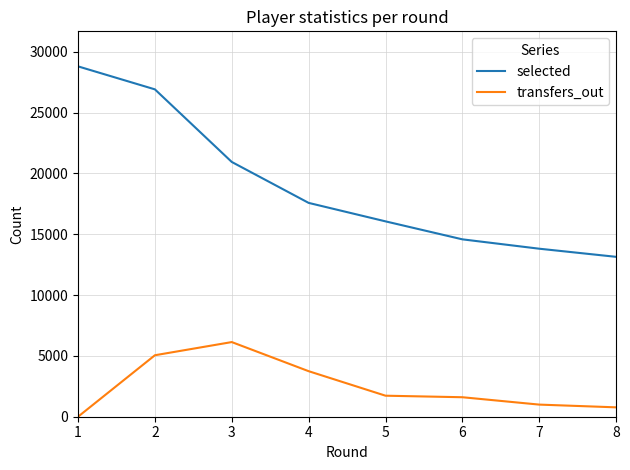

Is it true that selected equals 9642 at 6?

False